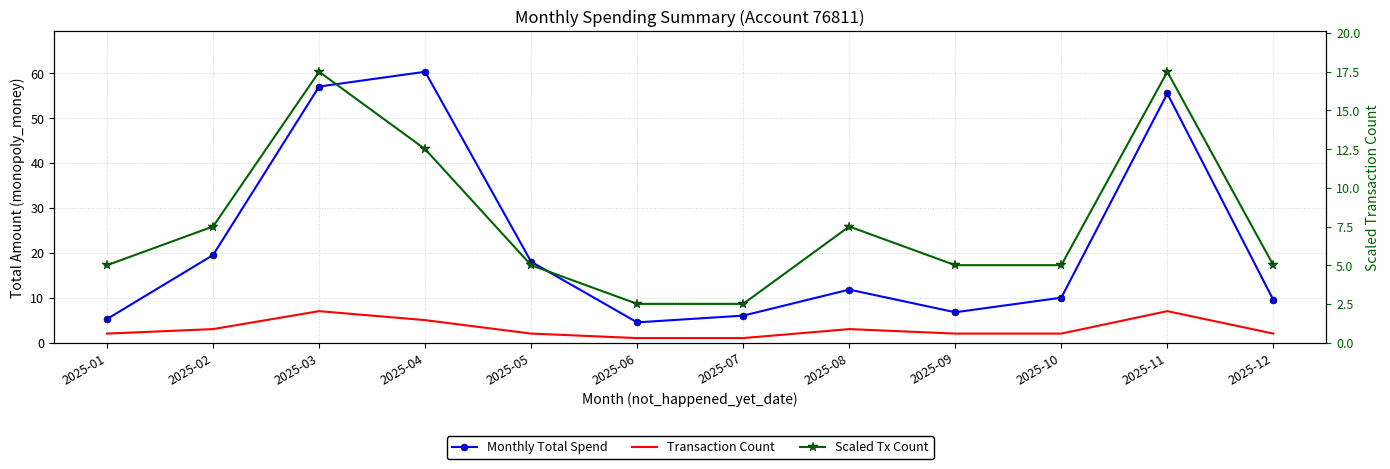

Is the value of Transaction Count at 2025-07 greater than the value of Scaled Tx Count at 2025-03?

No